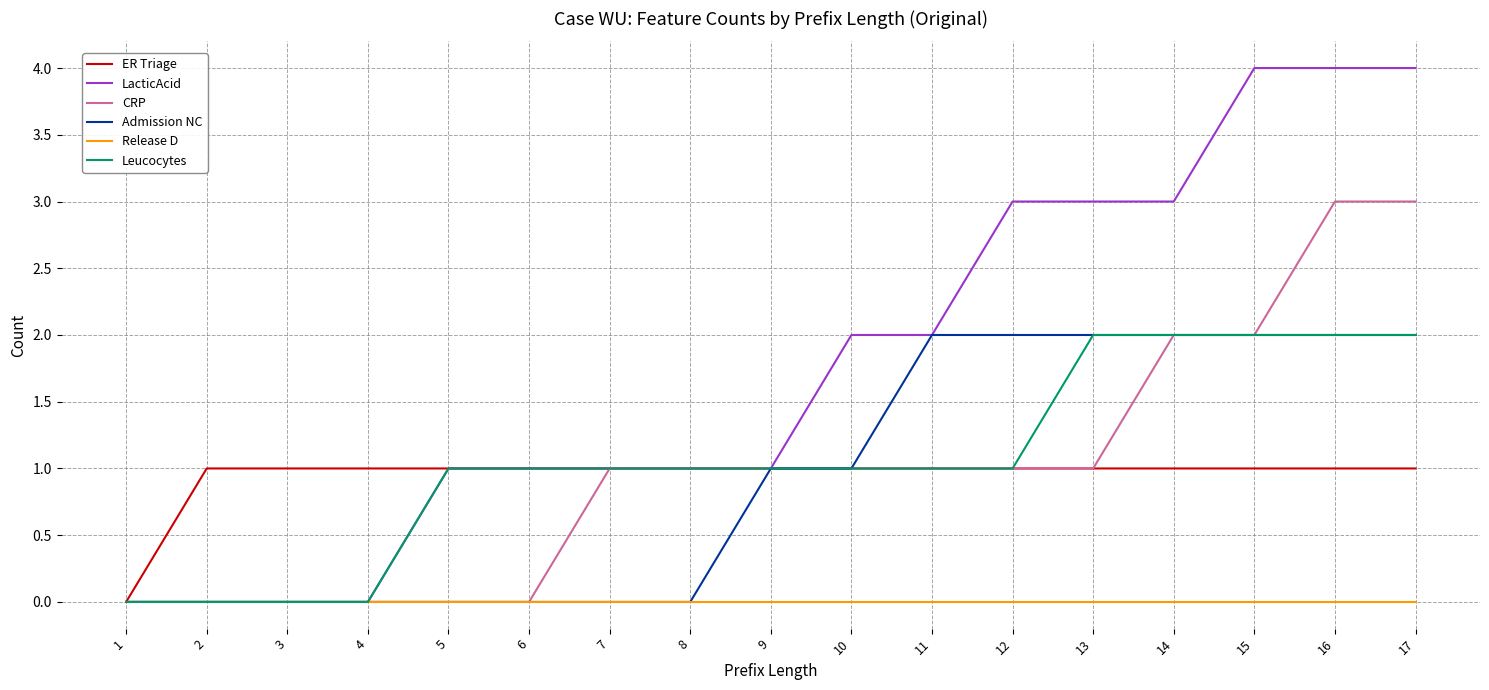

What are all the series names shown in the legend?

ER Triage, LacticAcid, CRP, Admission NC, Release D, Leucocytes